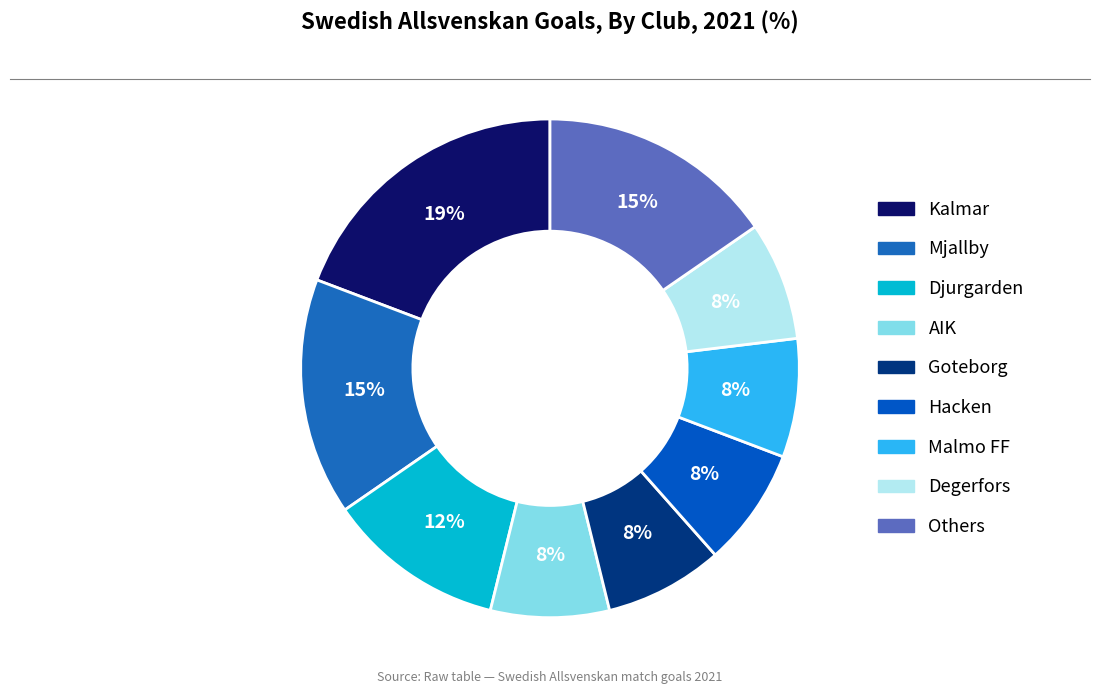

How many segments does this pie chart have?

9